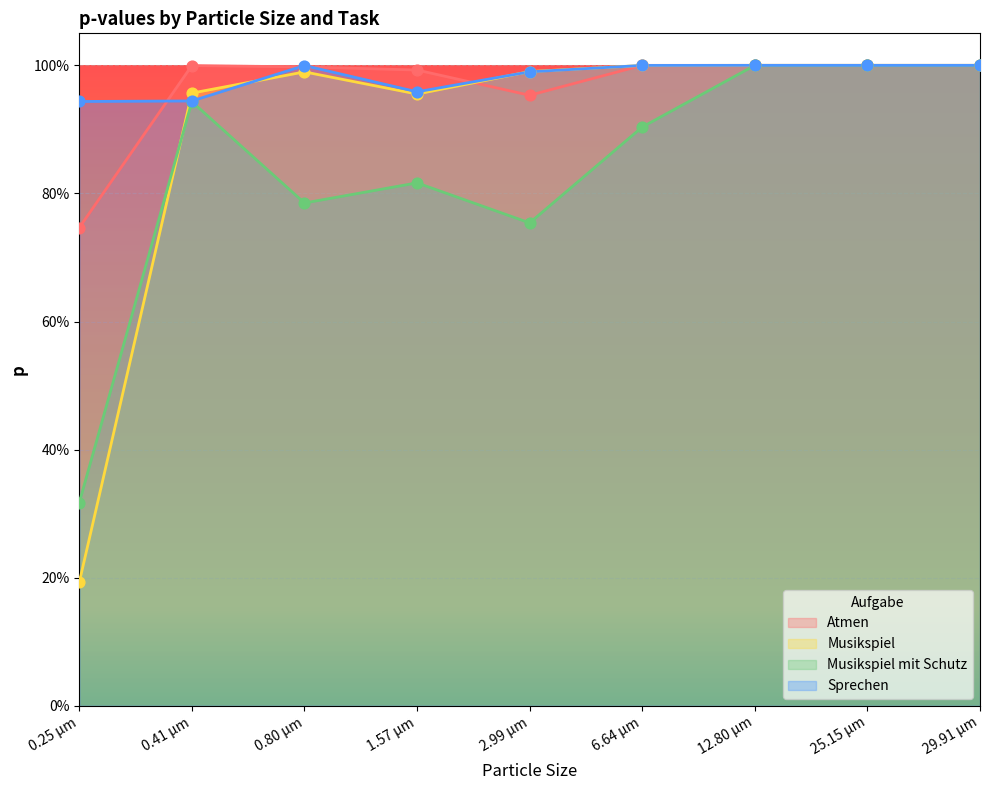

Which series has the largest total across all categories?

Sprechen